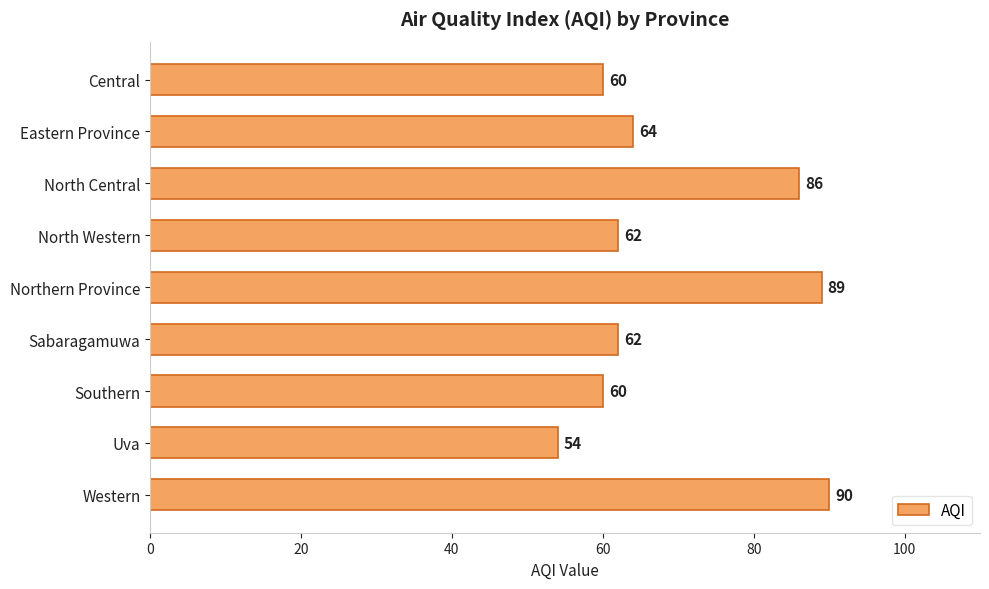

What is the difference between the maximum and second lowest values?

30